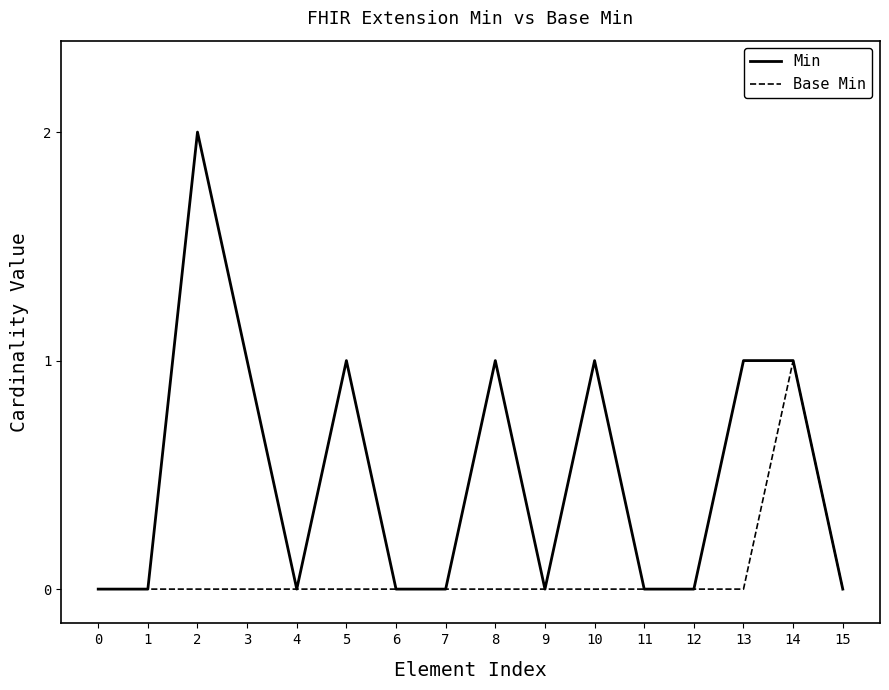

Which series has the largest total across all categories?

Min